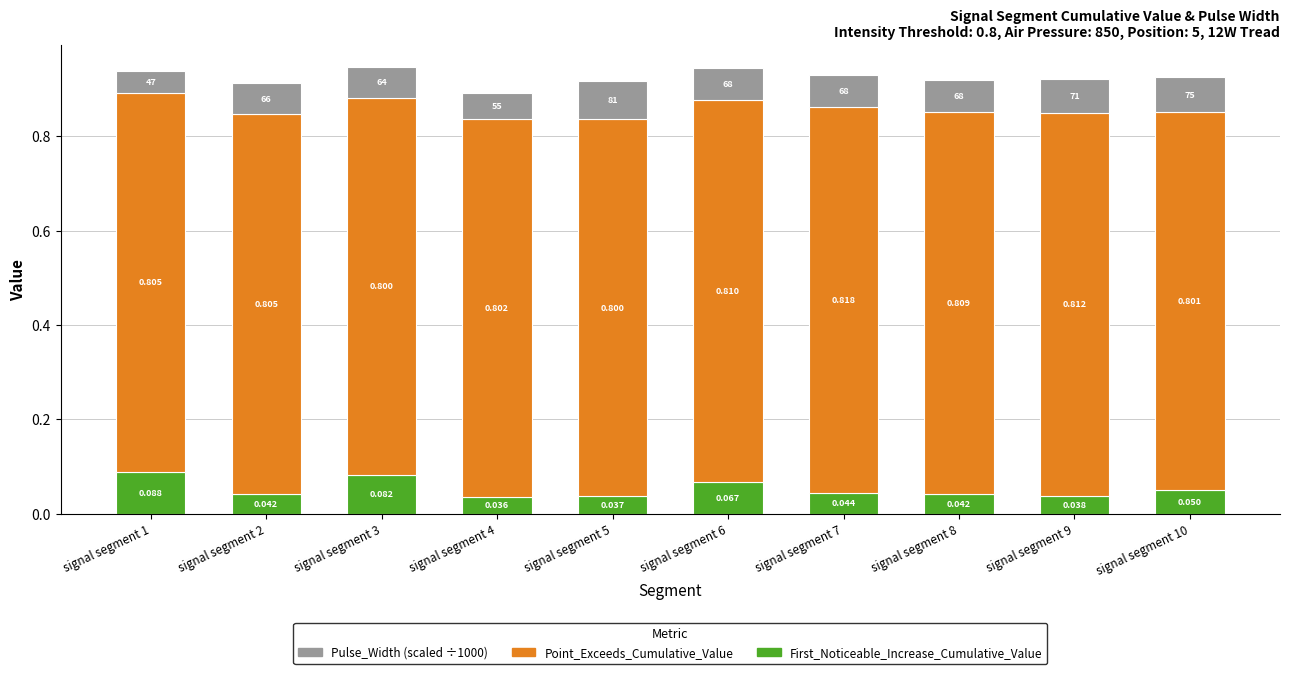

Count the number of data series in this chart.

3